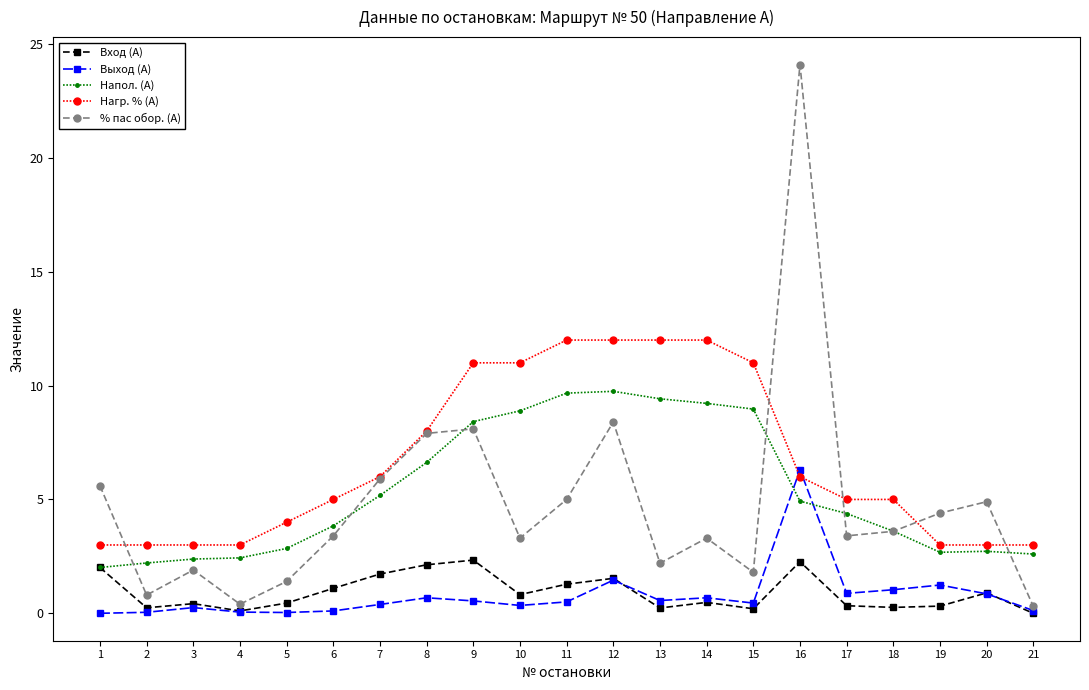

True or false: Вход (А) and Нагр. % (А) cross at least once.

False